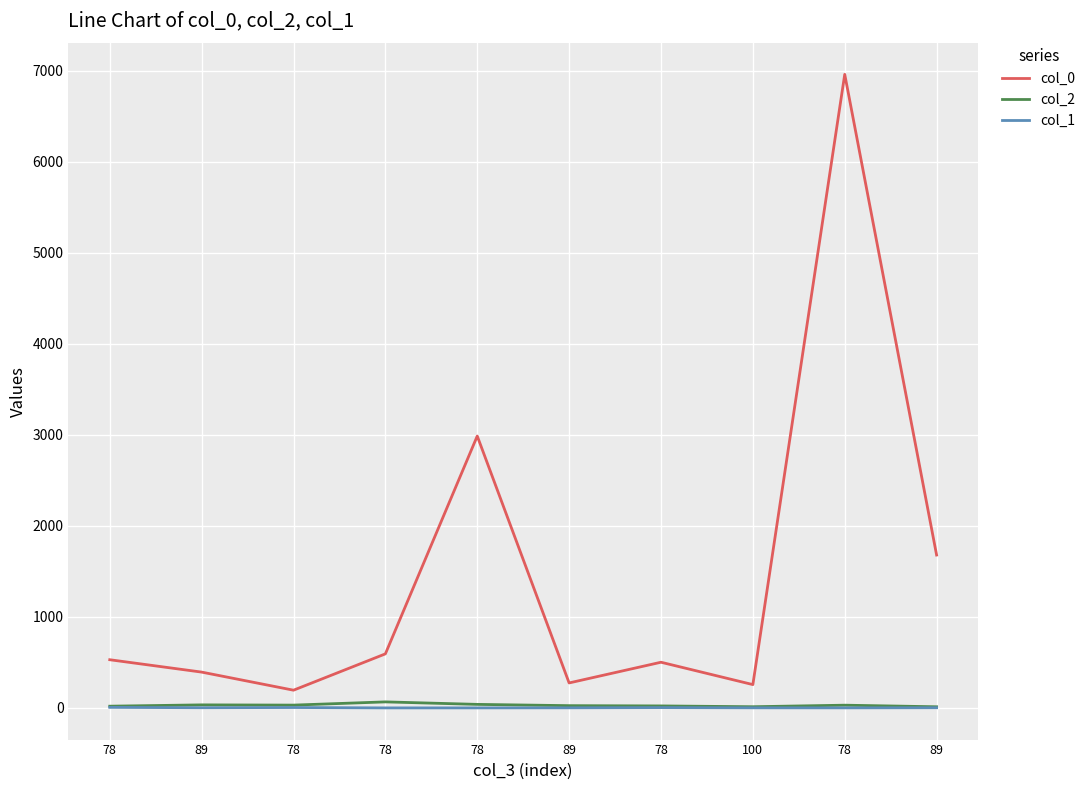

How many lines are shown in the chart?

3